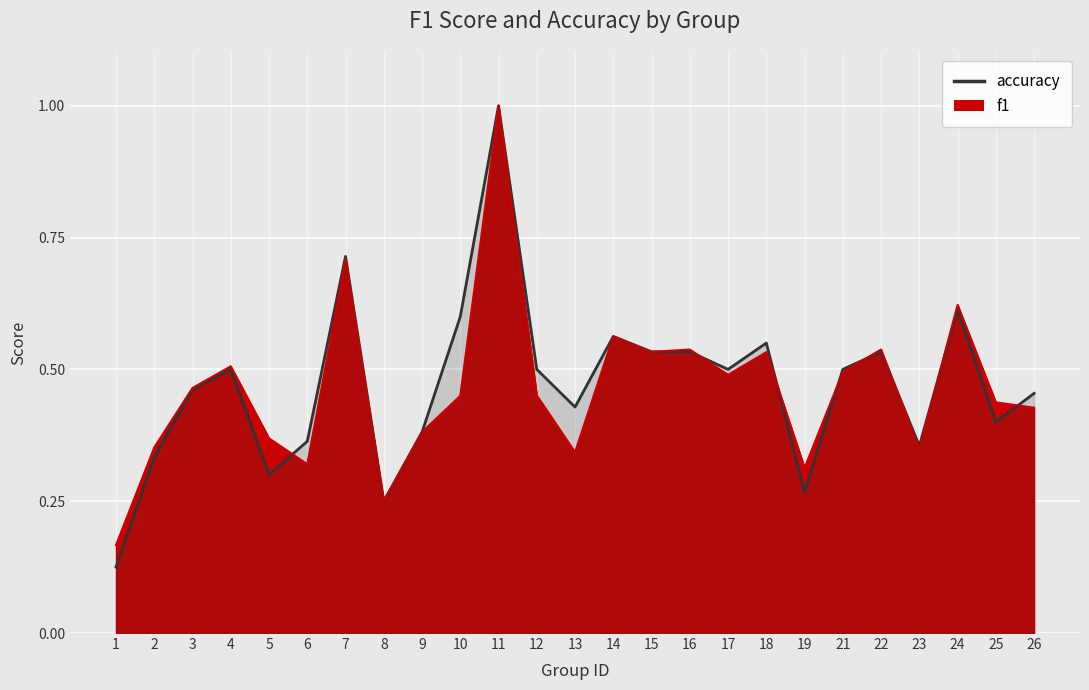

Reading left to right, extract all data points from this chart.

f1: 1=0.2	2=0.4	3=0.5	4=0.5	5=0.4	6=0.3	7=0.7	8=0.2	9=0.4	10=0.5	11=1.0	12=0.5	13=0.3	14=0.6	15=0.5	16=0.5	17=0.5	18=0.5	19=0.3	21=0.5	22=0.5	23=0.3	24=0.6	25=0.4	26=0.4
accuracy: 1=0.1	2=0.3	3=0.5	4=0.5	5=0.3	6=0.4	7=0.7	8=0.2	9=0.4	10=0.6	11=1.0	12=0.5	13=0.4	14=0.6	15=0.5	16=0.5	17=0.5	18=0.6	19=0.3	21=0.5	22=0.5	23=0.4	24=0.6	25=0.4	26=0.5